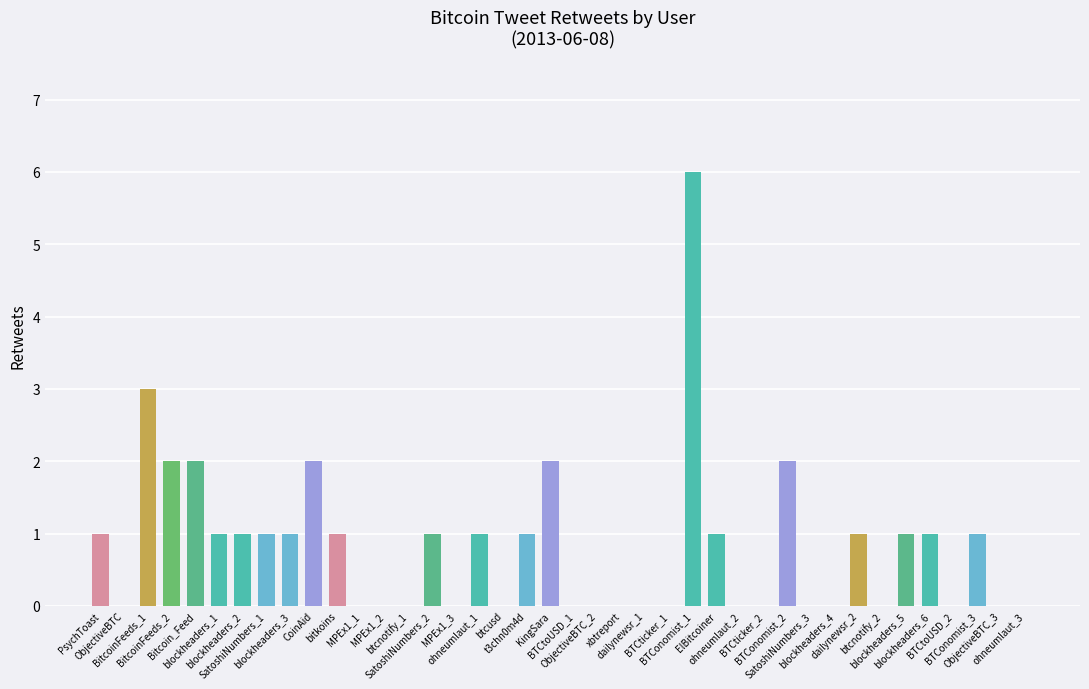

What is the sum of all values?

33